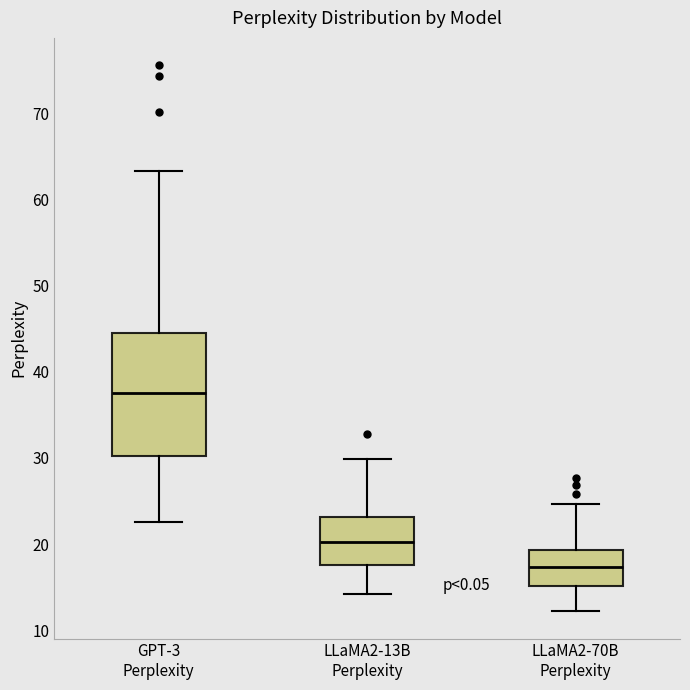

Reading left to right, transcribe this box plot: for each box, give where its median line is, the range the box spans, and where its two whiskers end, as read against the y-axis. The values are not printed on the chart, so give them approximately, as read against the axis.

GPT-3 Perplexity: median 38, box 30 to 45, whiskers 23 to 63
LLaMA2-13B Perplexity: median 20, box 18 to 23, whiskers 14 to 30
LLaMA2-70B Perplexity: median 17, box 15 to 19, whiskers 12 to 25